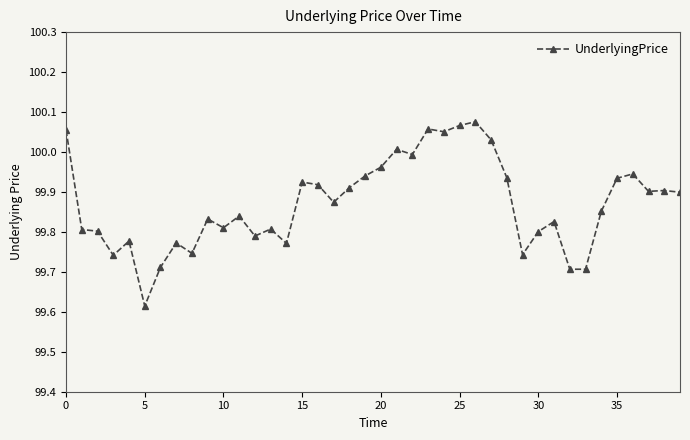

What is the sum of all values?

3994.8